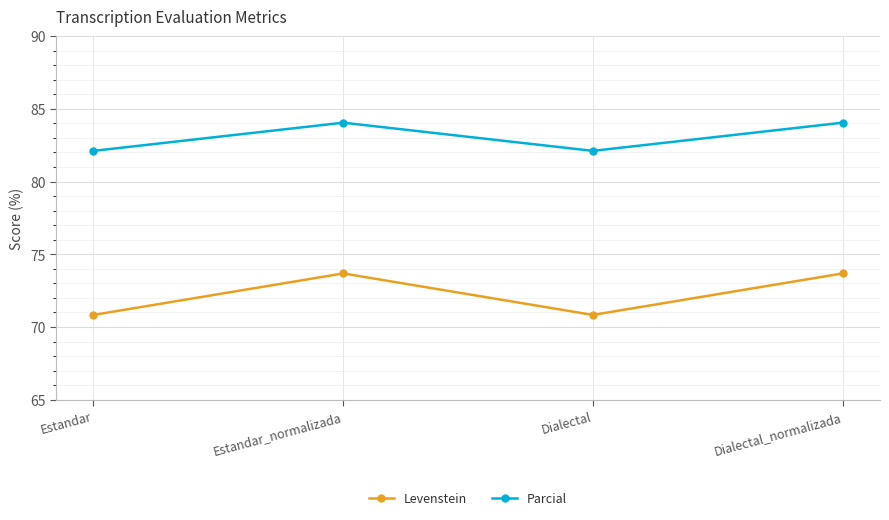

How many interior local valleys does the Parcial series have?

1